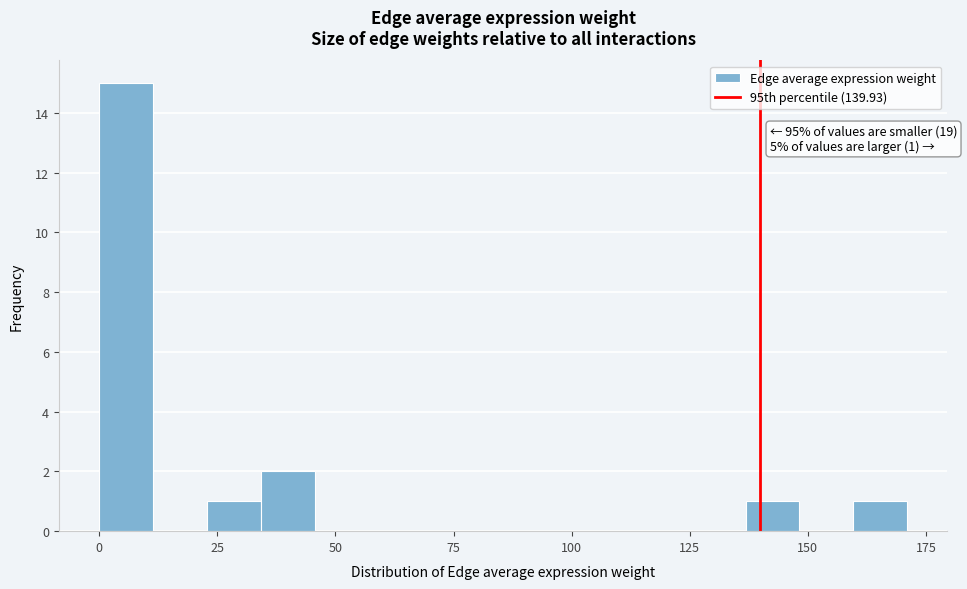

Around what value on the x-axis is the tallest bar? Give the approximate position of its centre, as read against the axis.

5